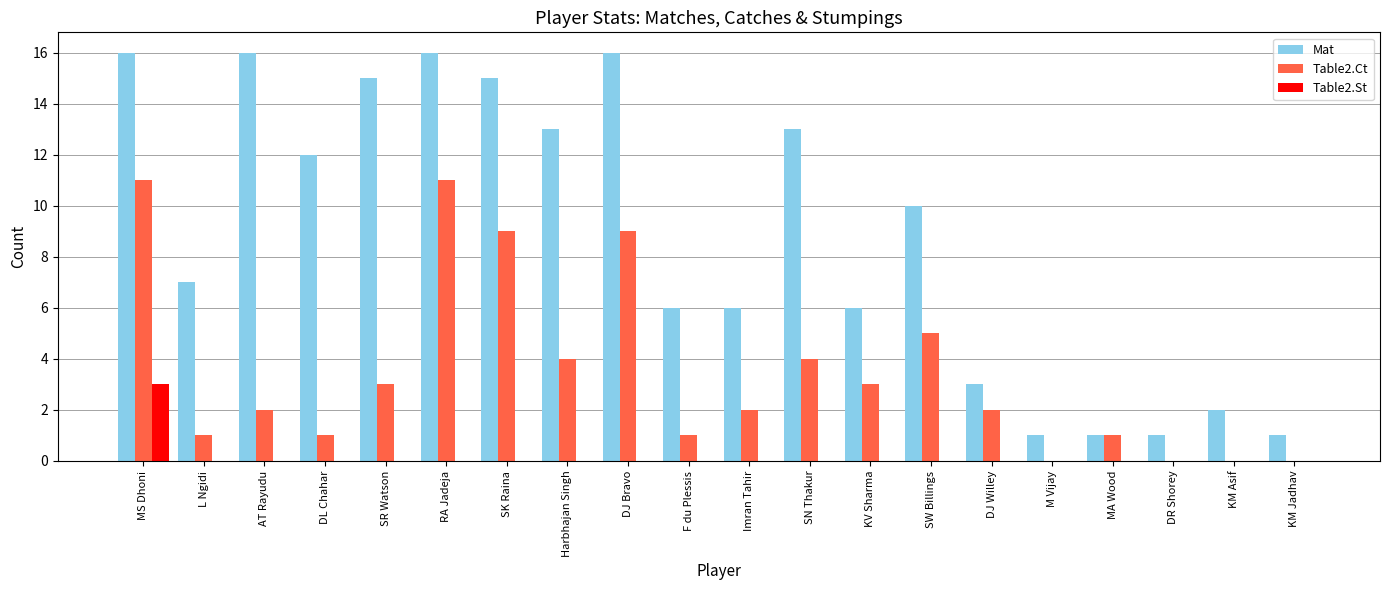

How many categories are shown in the chart?

20